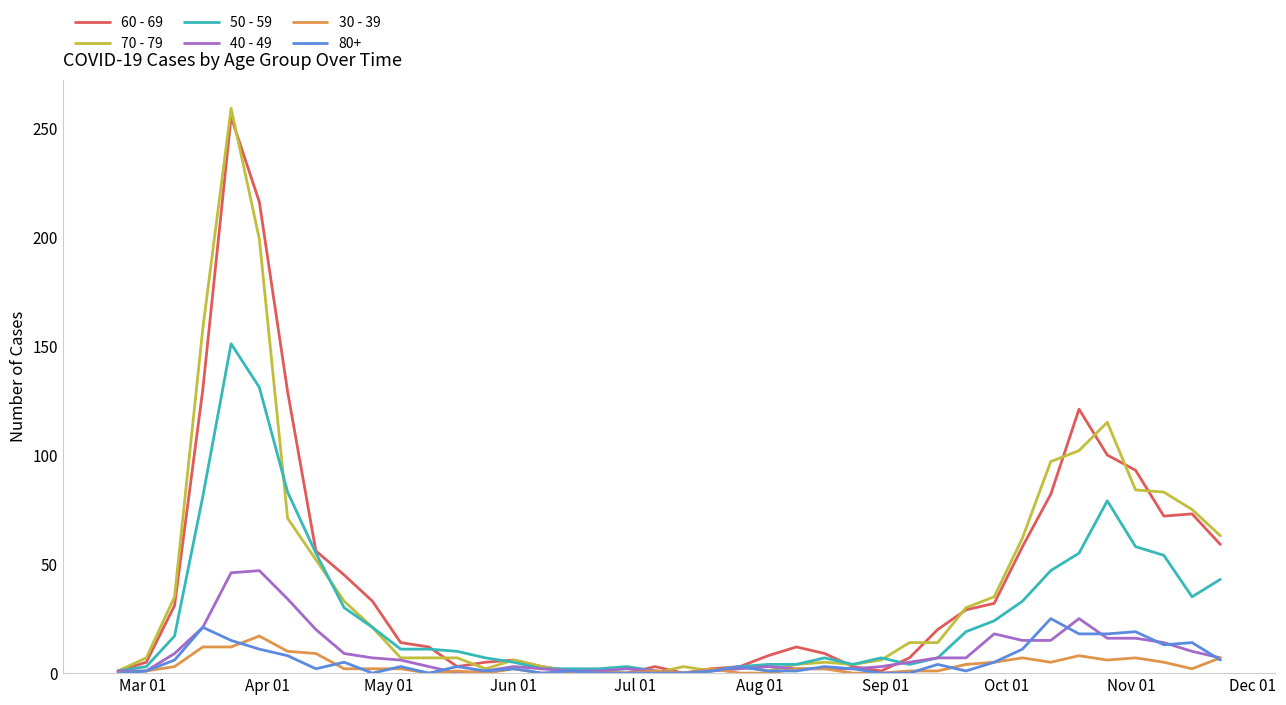

What is the greatest value displayed?

259